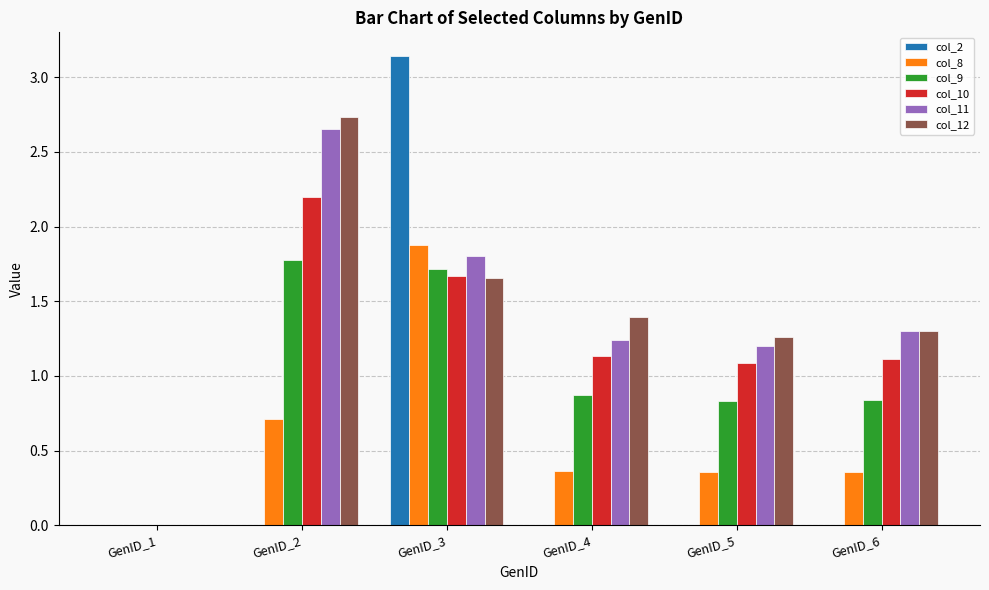

The value of col_11 at GenID_6 is 0.5. True or false?

False